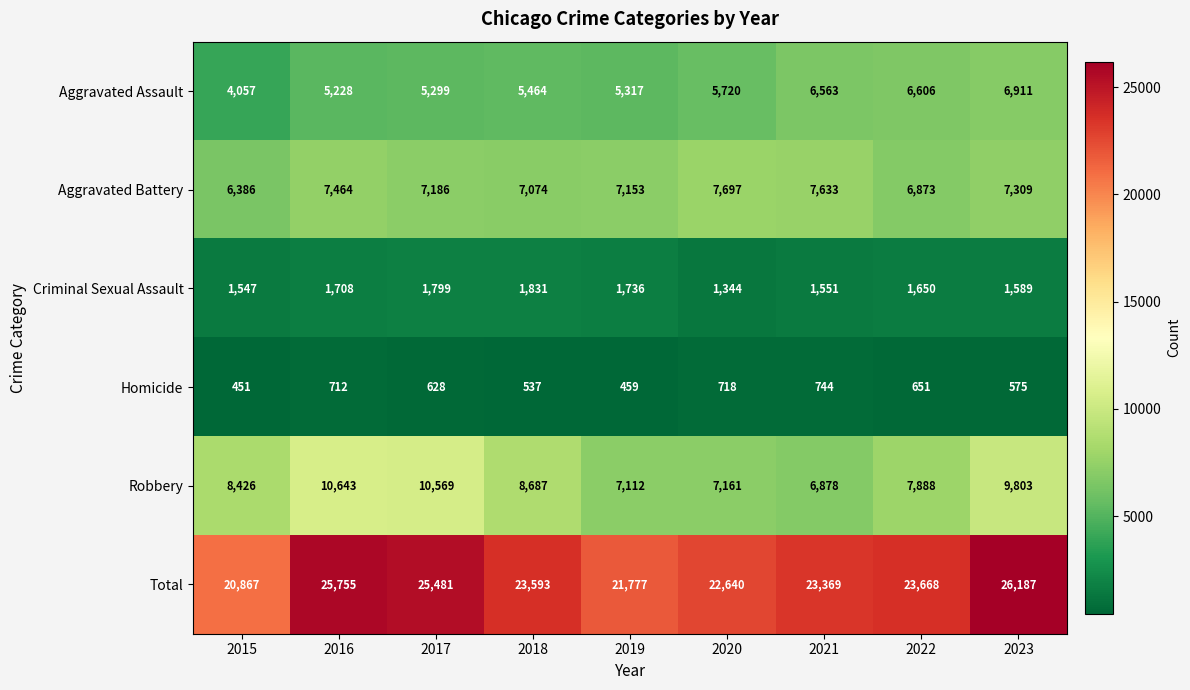

What is the spread (max minus min) of values at 2021?

22625